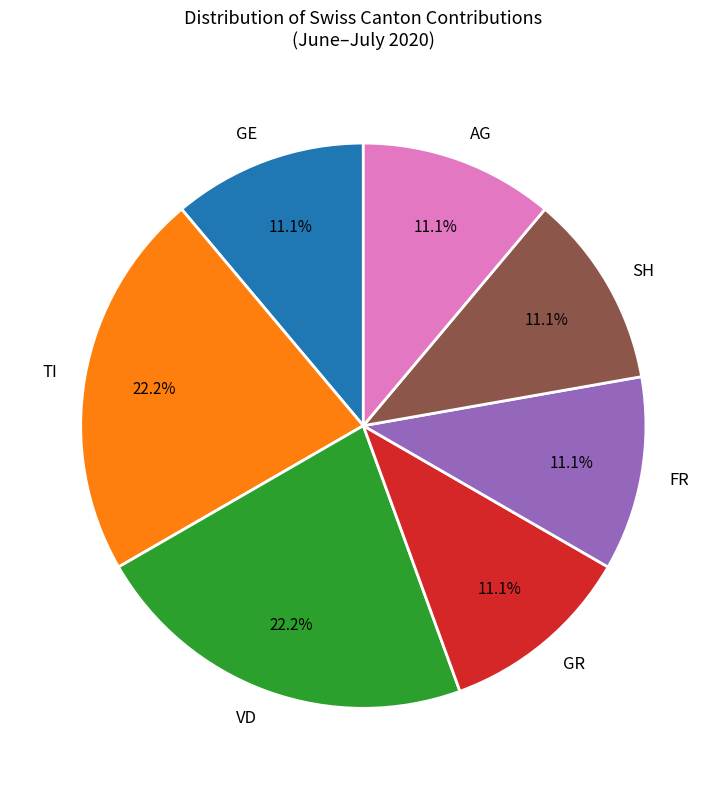

Between VD and FR, which is larger?

VD